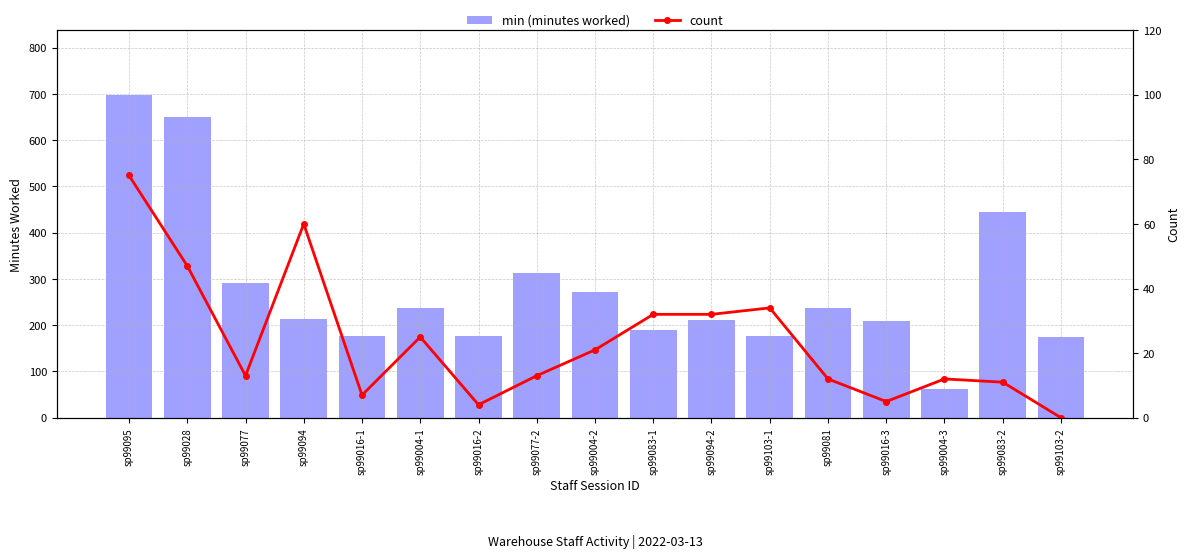

What is the difference between the maximum and minimum values in the min (minutes worked) series?

637